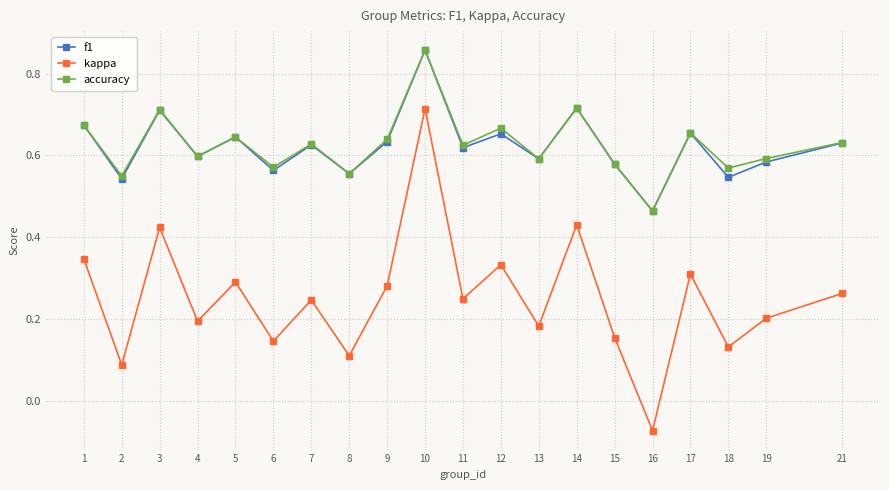

Count the f1 values in the range 0 to 1.

20